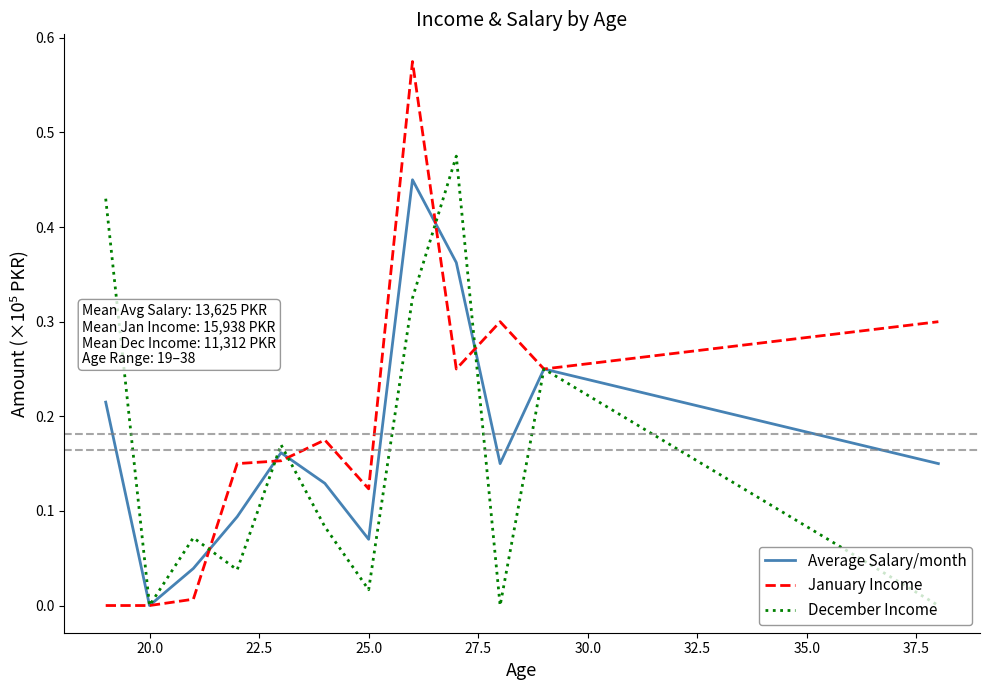

Which series has the largest range (max minus min)?

January Income